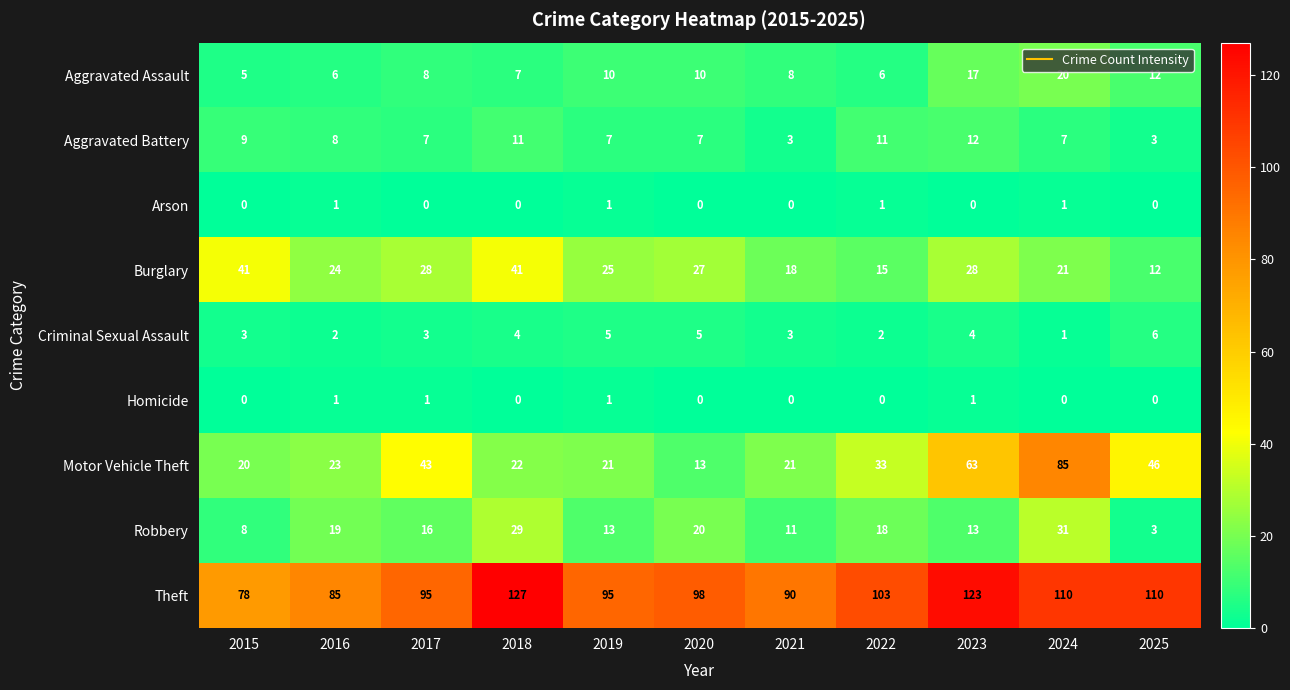

At which label is Aggravated Assault closest to 12?

2025